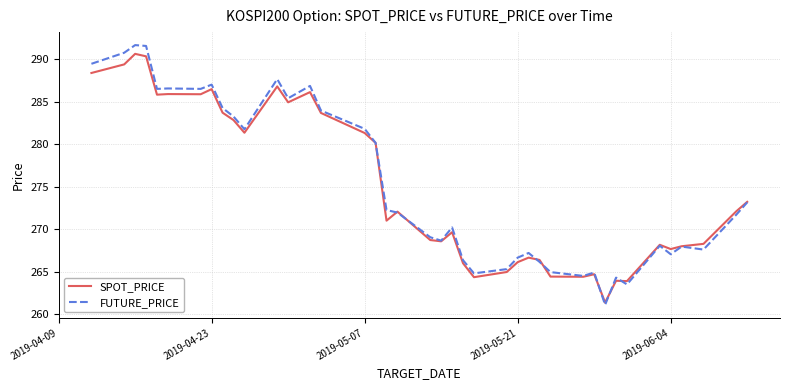

Which series has the largest range (max minus min)?

FUTURE_PRICE